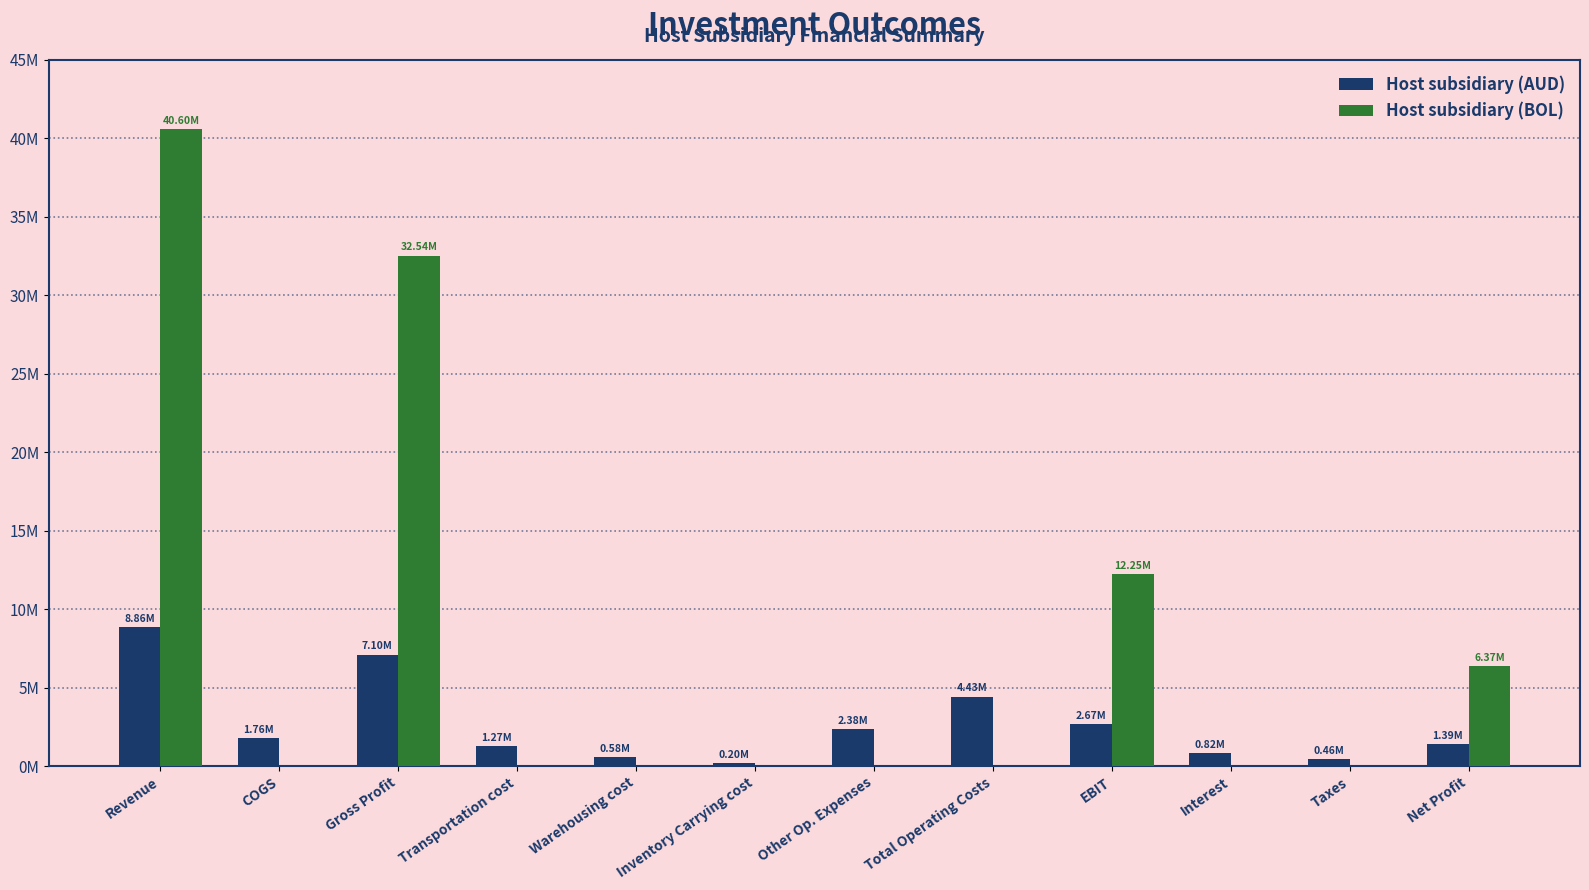

List the series in order of their peak value, lowest first.

Host subsidiary (AUD), Host subsidiary (BOL)